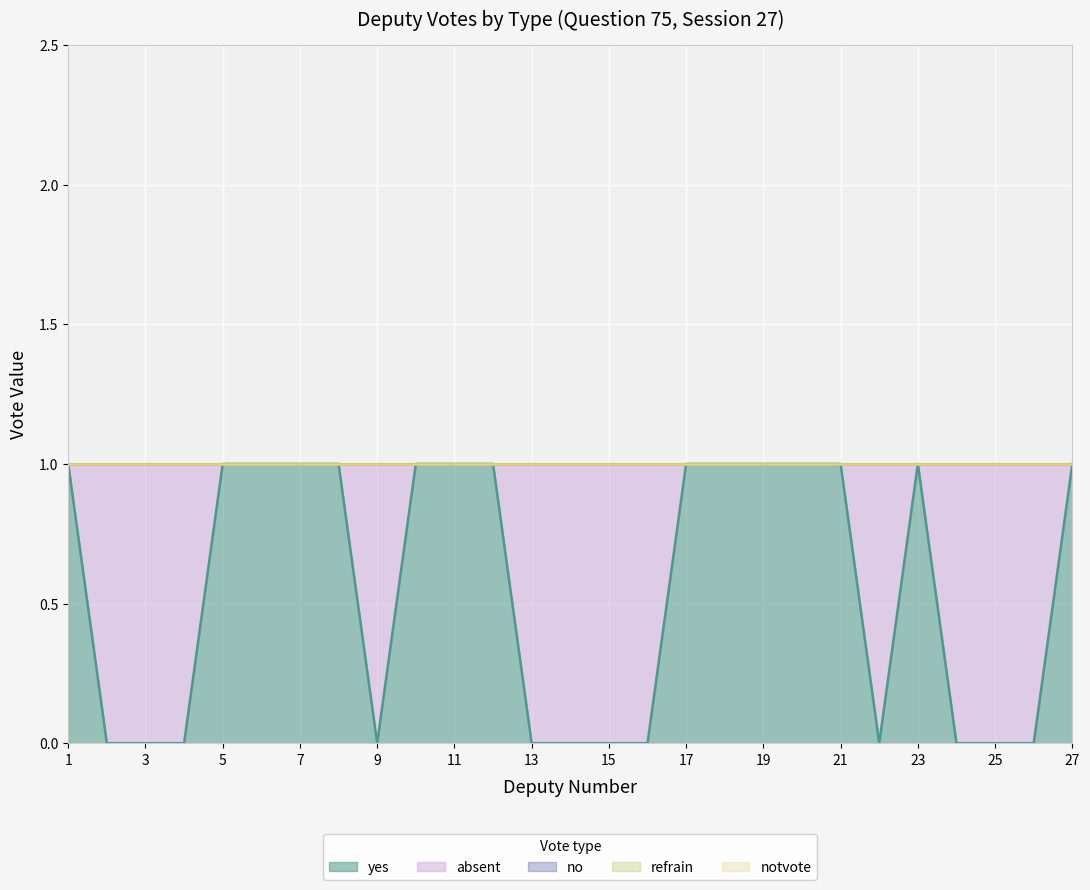

Which series changed the most between 20 and 23?

yes